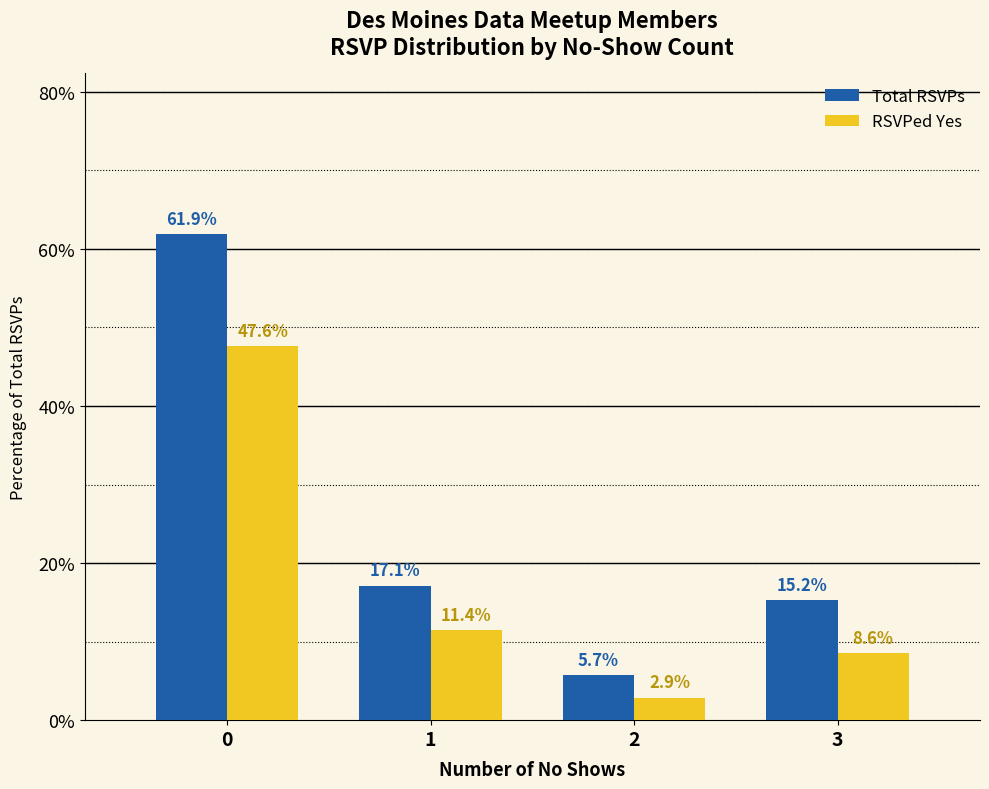

How many categories are shown in the chart?

4